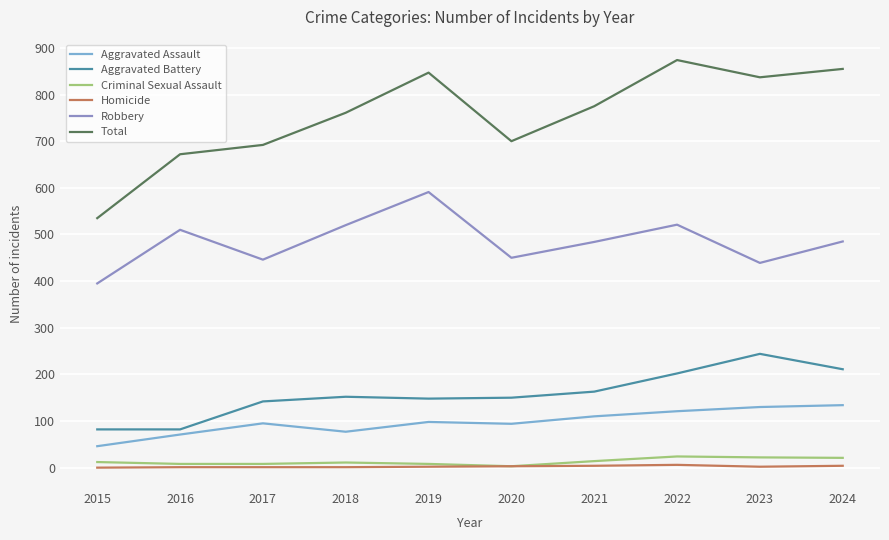

What is the difference between the maximum and minimum values in the Aggravated Battery series?

162